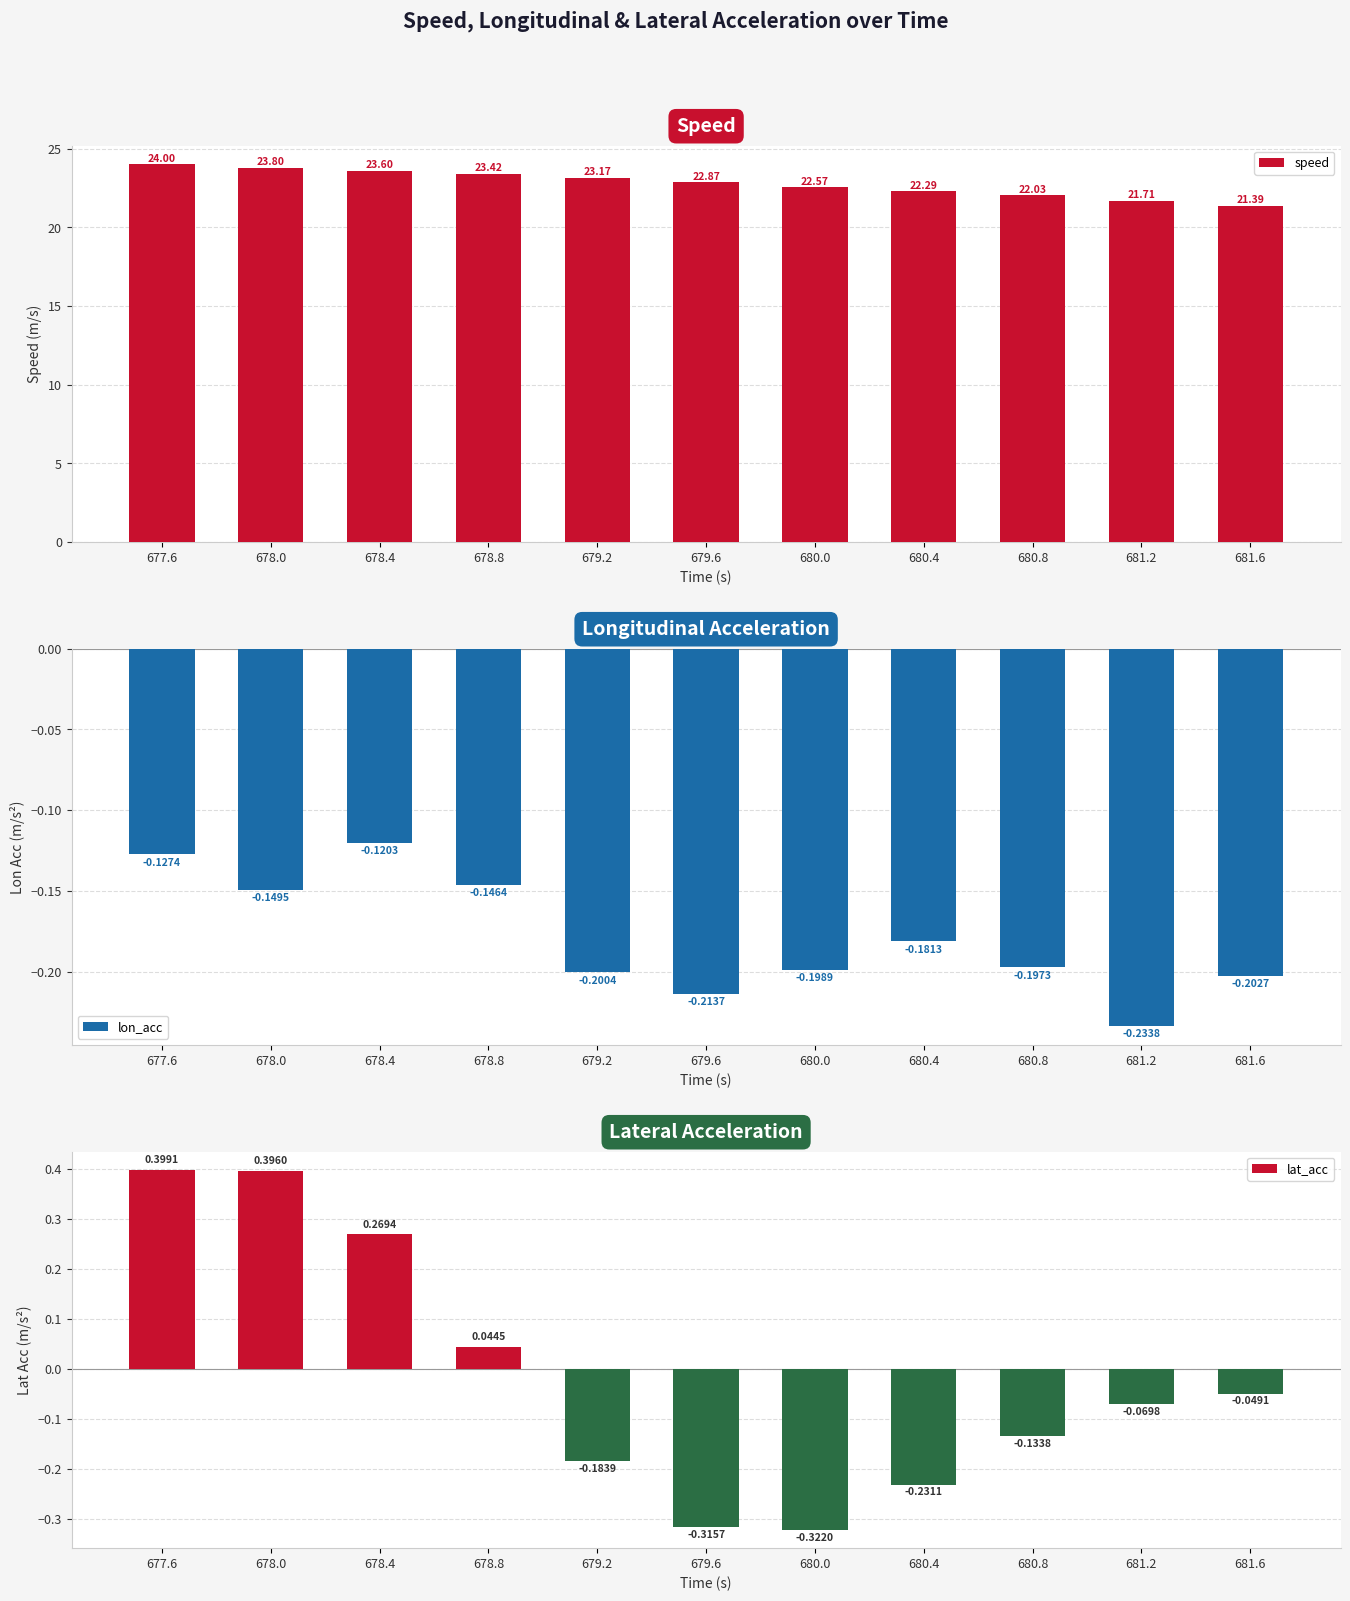

The lon_acc series shows -0.1 at 677.6. True or false?

True